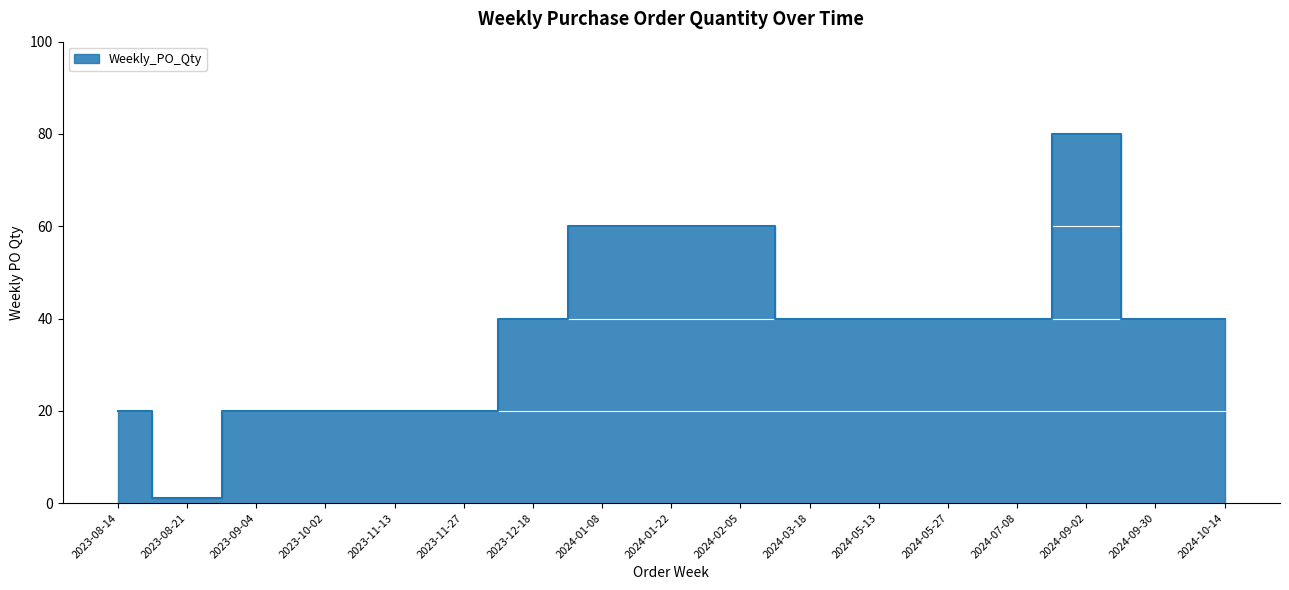

Which label corresponds to the smallest value in the chart?

2023-08-21